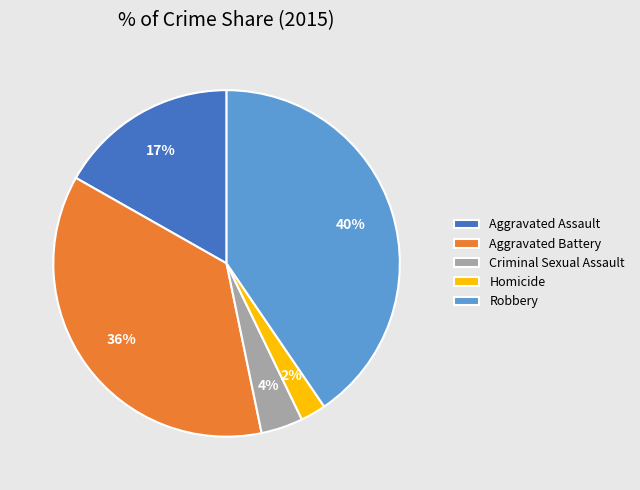

Is there any slice that represents more than half of the pie?

No